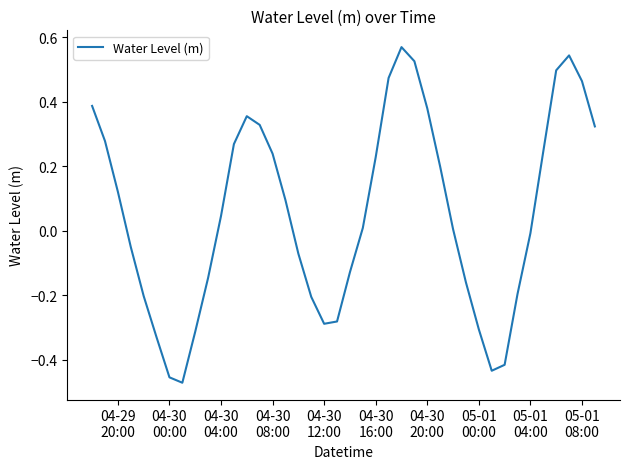

How many interior local valleys (lower than both neighbors) does the data have?

3